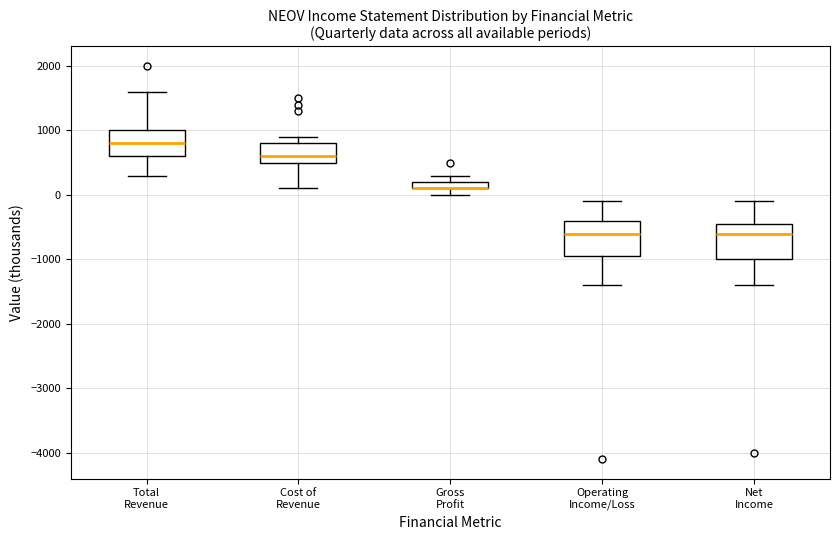

Where does the upper whisker of the box for Total Revenue end on the y-axis? The values are not printed on the chart, so give them approximately, as read against the axis.

1600